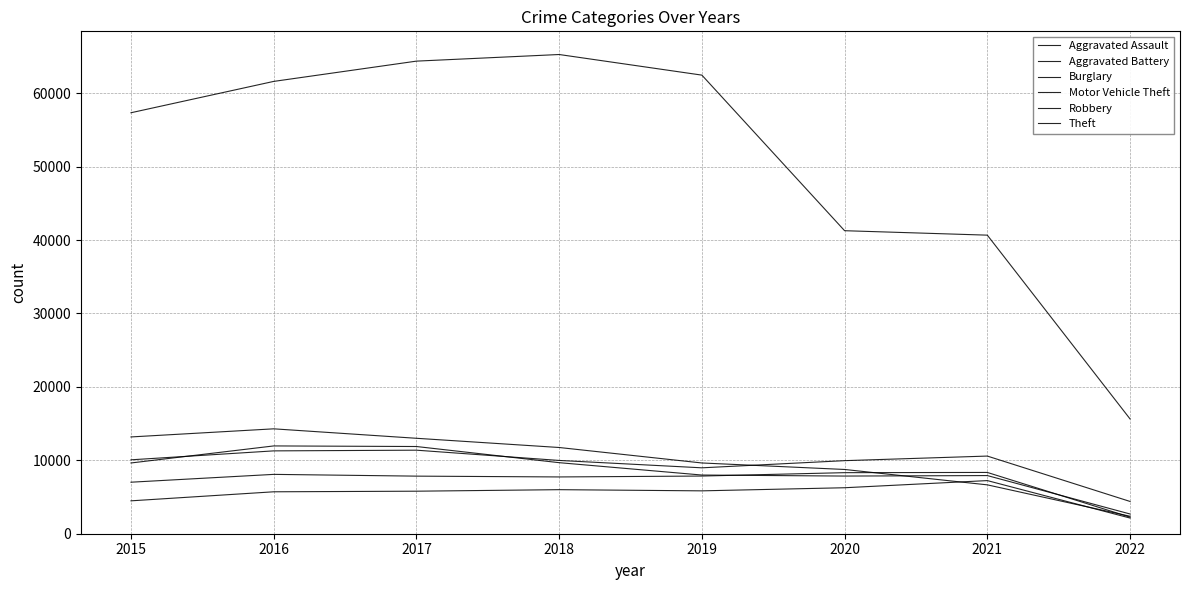

Is this an area chart (filled region under the line)?

No